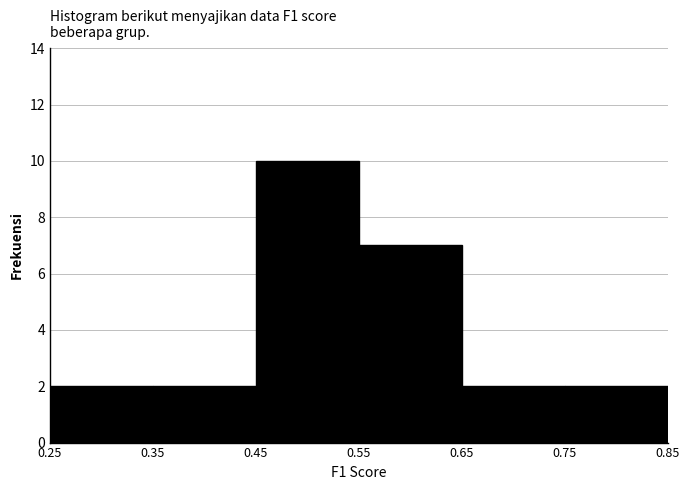

Reading left to right, transcribe this chart: for each bar, give the range it covers on the x-axis and its height. The values are not printed on the chart, so give them approximately, as read against the axis.

0.25 to 0.35: 2
0.35 to 0.45: 2
0.45 to 0.55: 10
0.55 to 0.65: 7
0.65 to 0.75: 2
0.75 to 0.85: 2